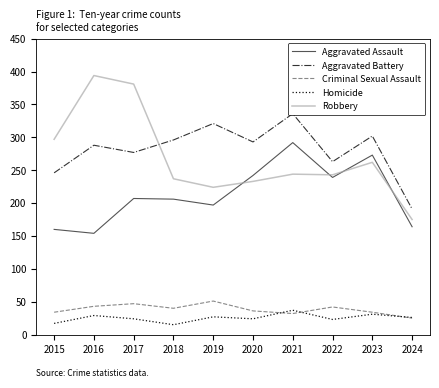

List the labels in order of Criminal Sexual Assault value, smallest first.

2024, 2021, 2015, 2023, 2020, 2018, 2022, 2016, 2017, 2019